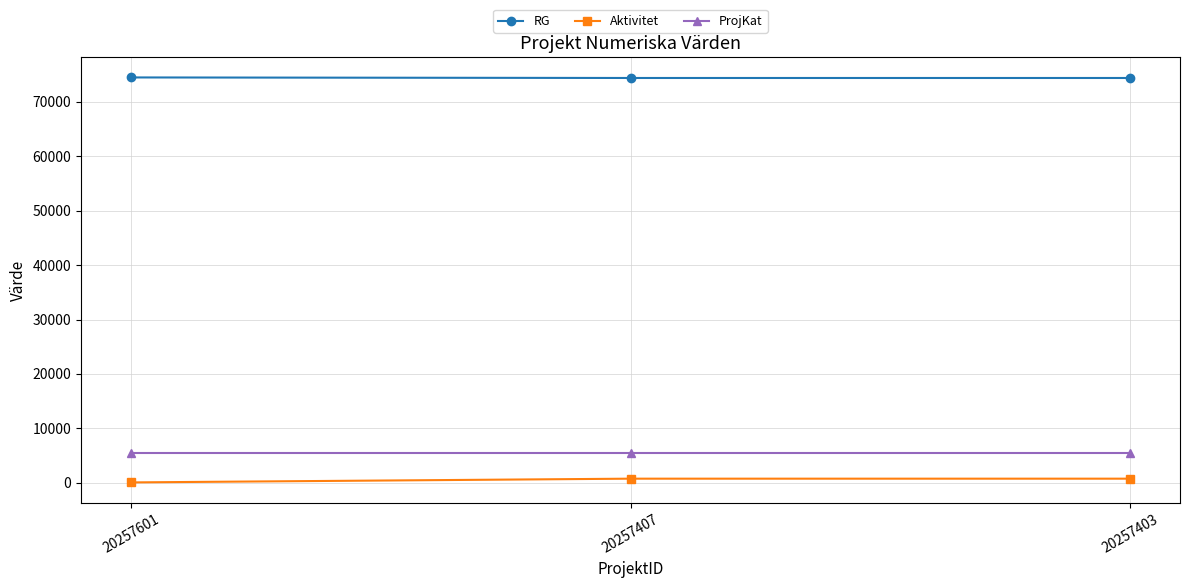

At 20257601, list the series in order from largest to smallest.

RG, ProjKat, Aktivitet